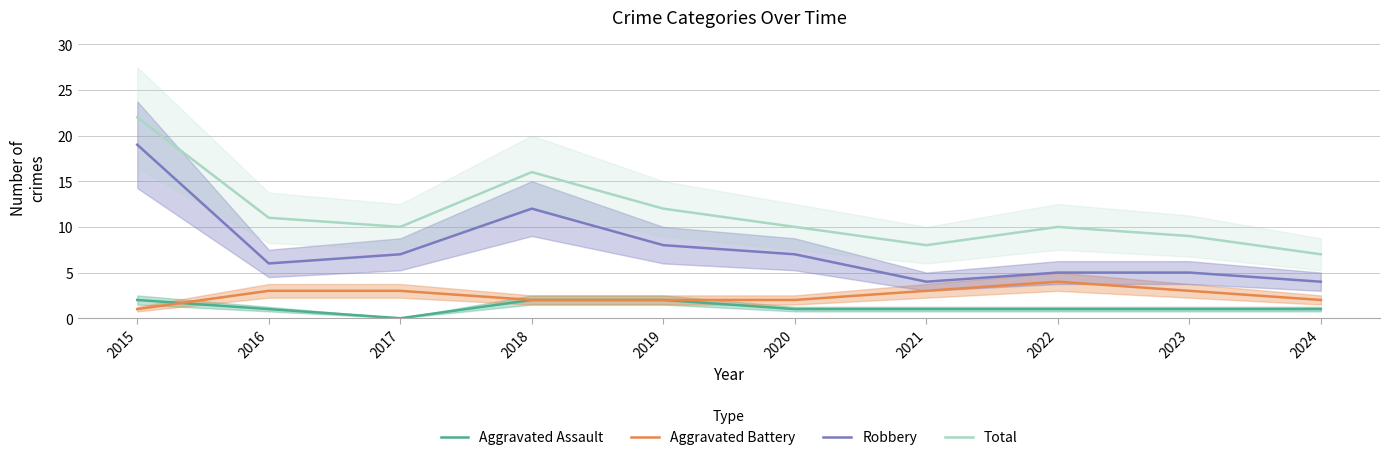

The value of Aggravated Assault at 2024 is 1. True or false?

True